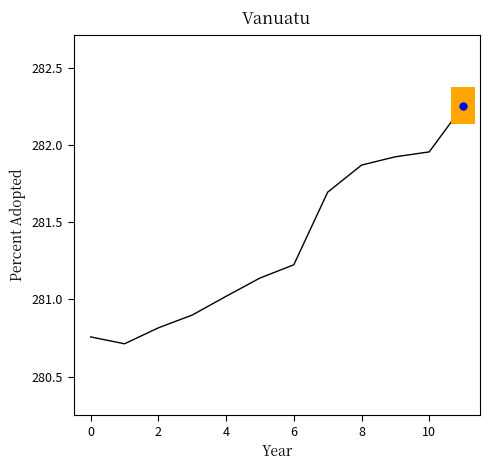

What is the smallest value displayed?

280.7